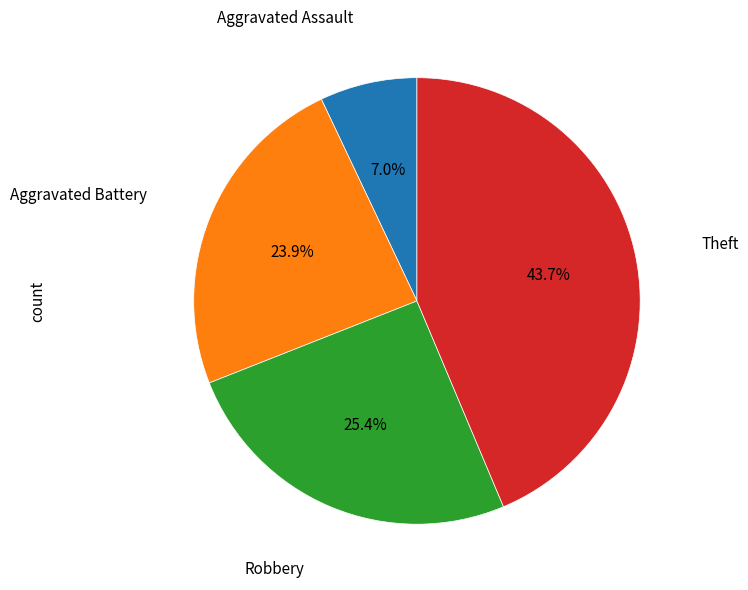

Which has a higher value, Theft or Robbery?

Theft